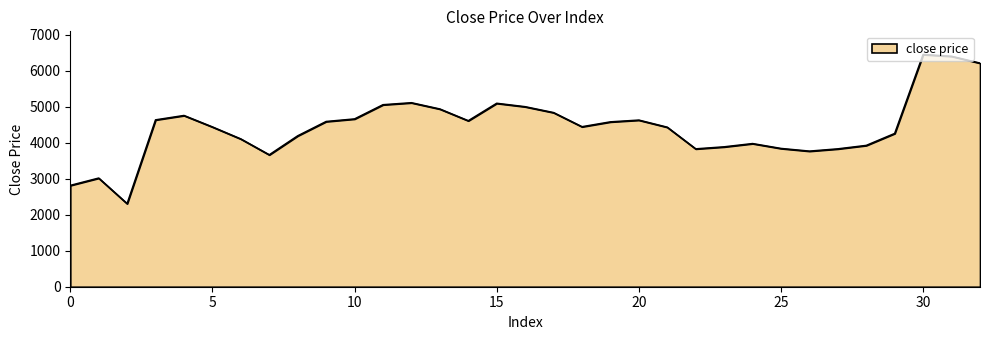

How many lines are shown in the chart?

1